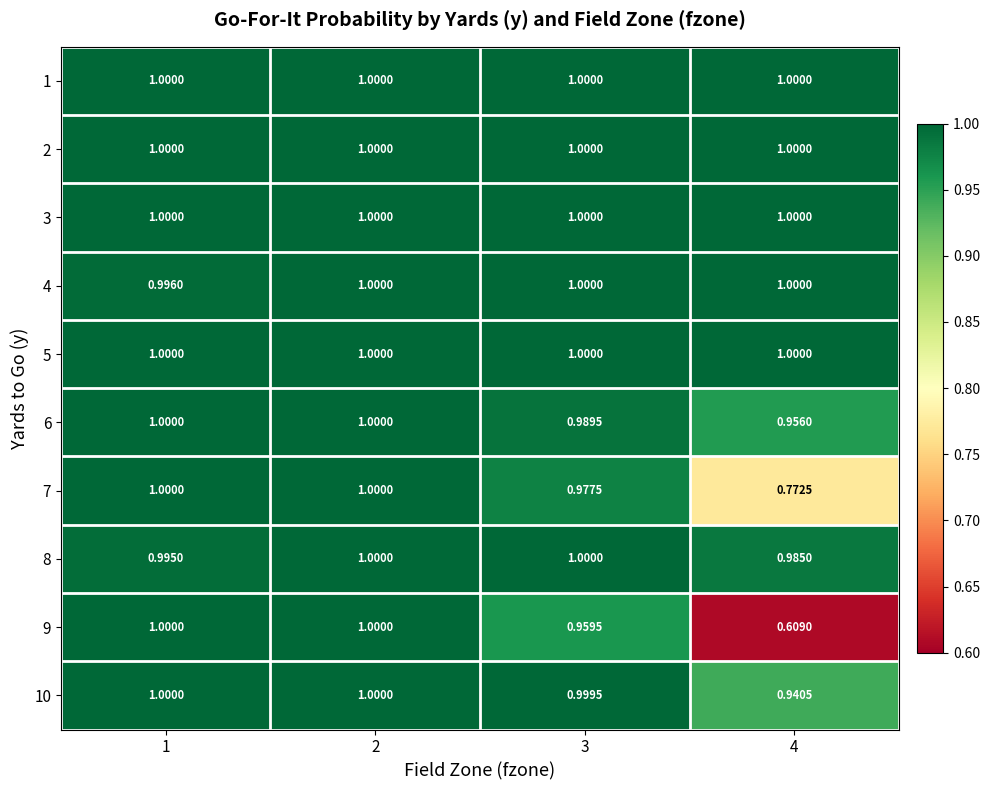

At which category is the sum across all series the highest?

2